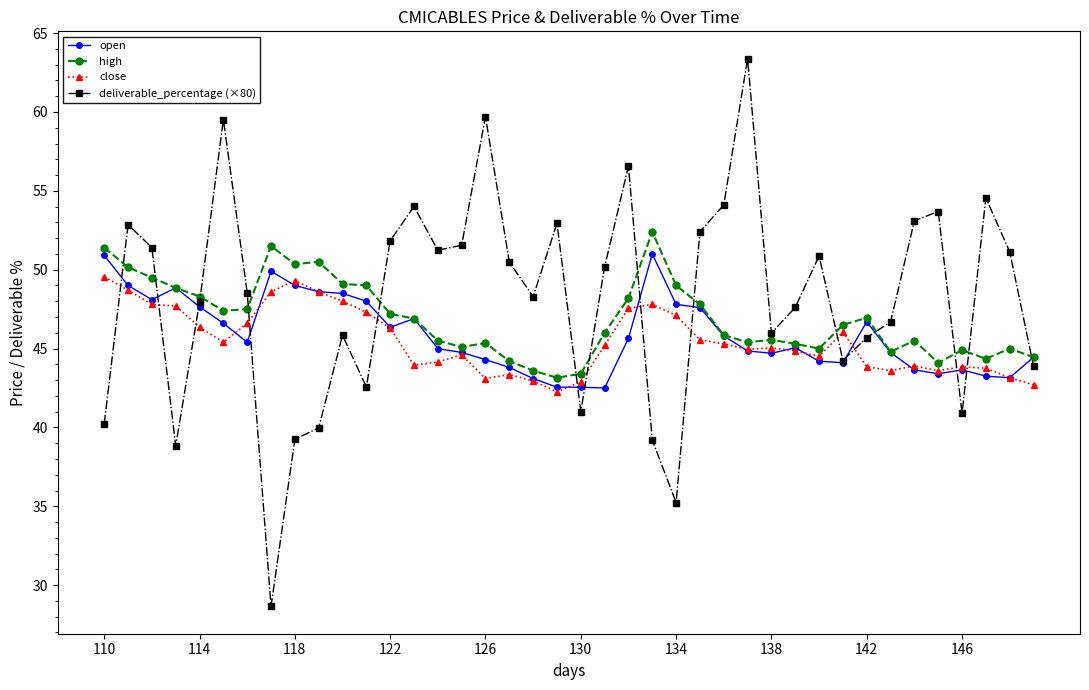

What is the highest value of the open series?

51.0